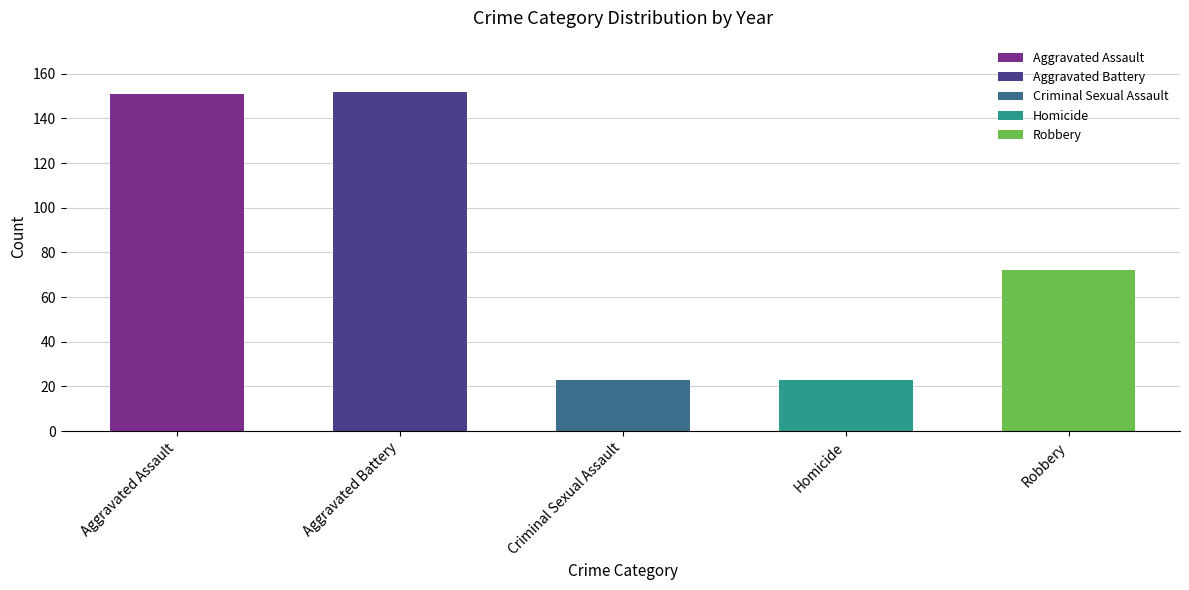

Count the number of data series in this chart.

1